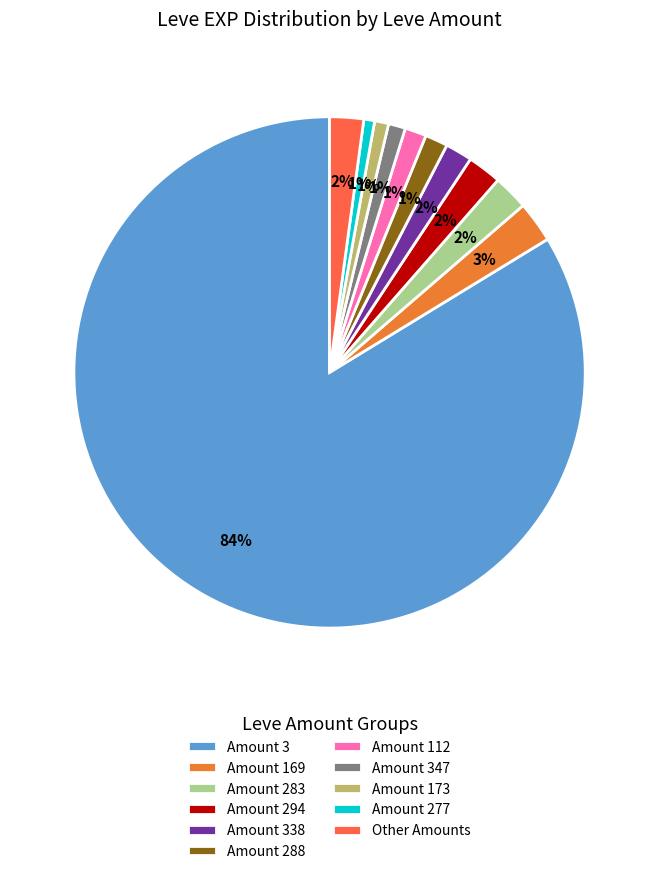

Count the number of slices in the pie.

11